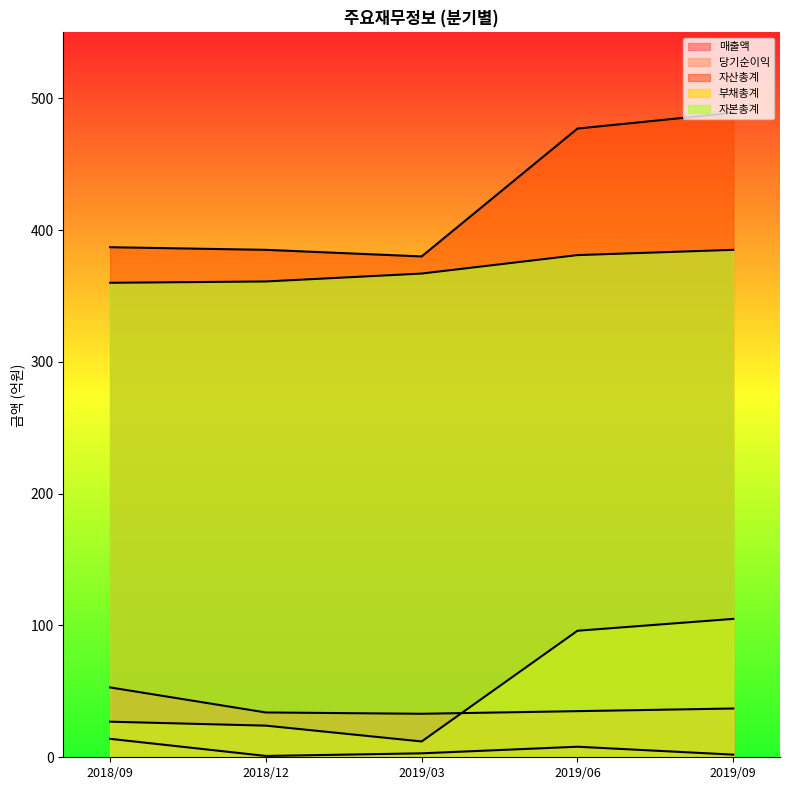

Which series has the largest total across all categories?

자산총계